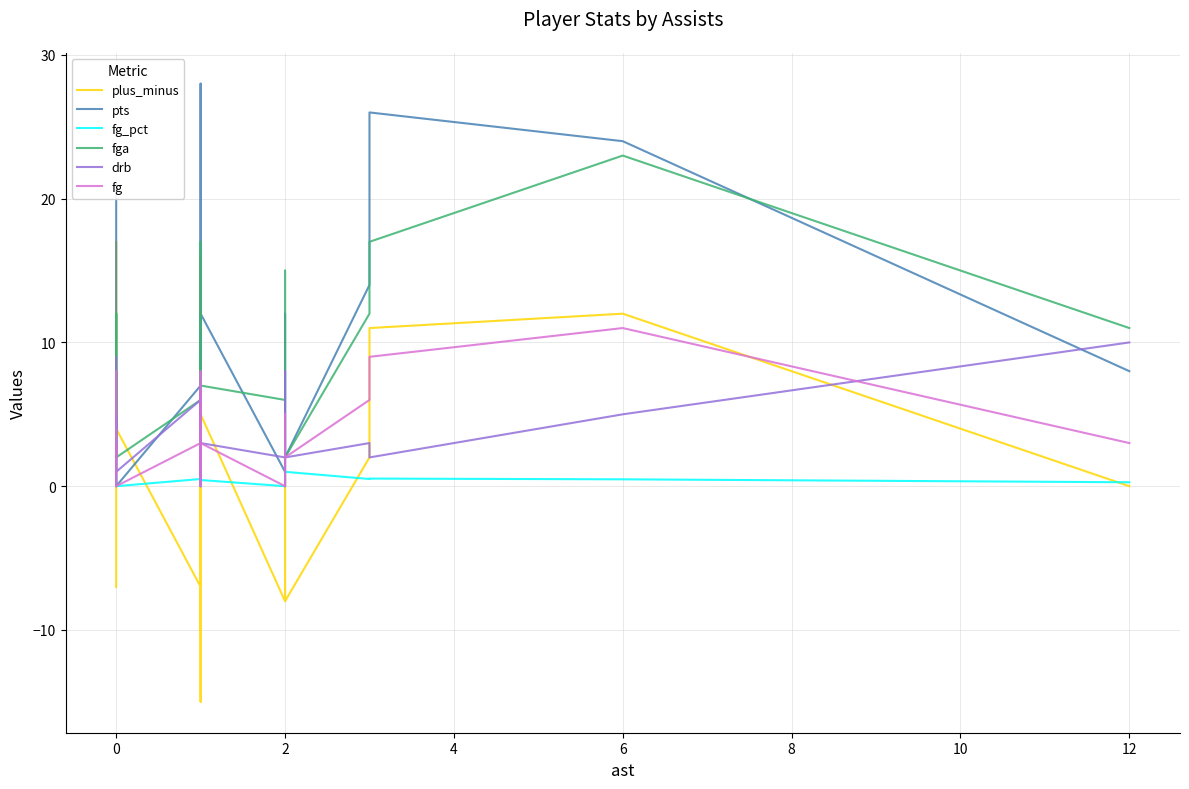

True or false: fg and fga intersect in this chart.

False